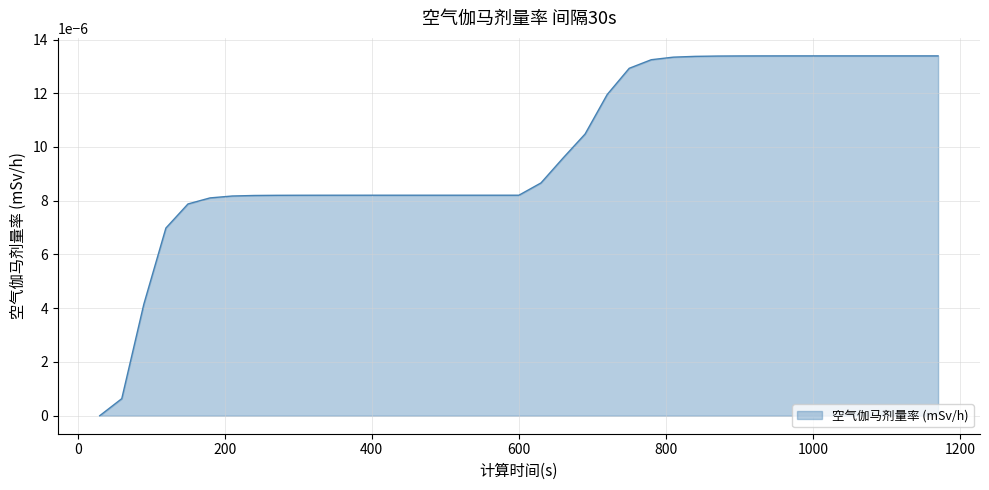

Is this an area chart (filled region under the line)?

Yes